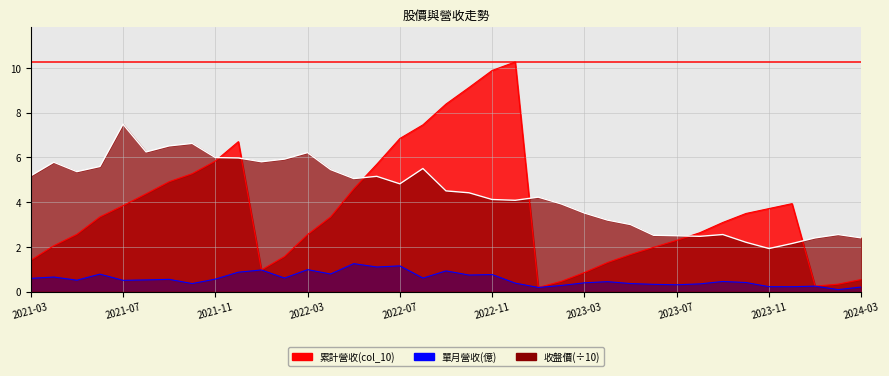

True or false: 累計營收(col_10) and 單月營收(億) intersect in this chart.

False